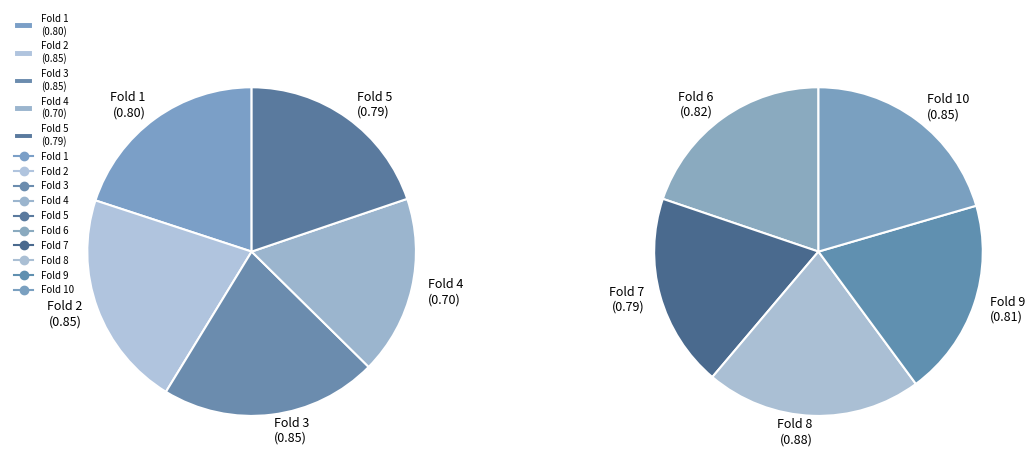

Is it true that Fold 7 is 10% of the pie?

True